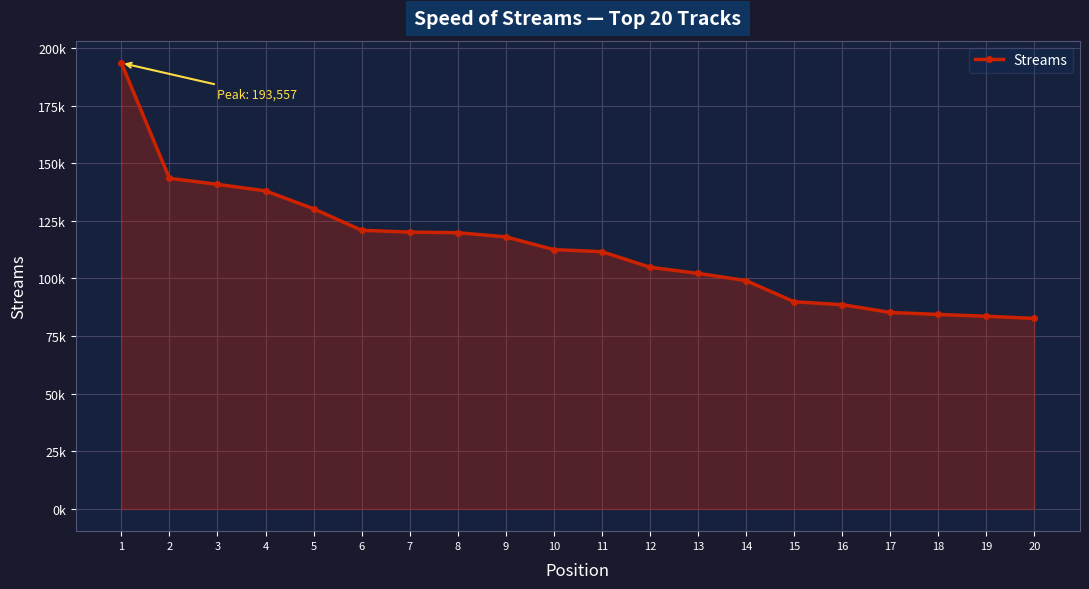

What is the sum of the values at 4 and 7?

258176